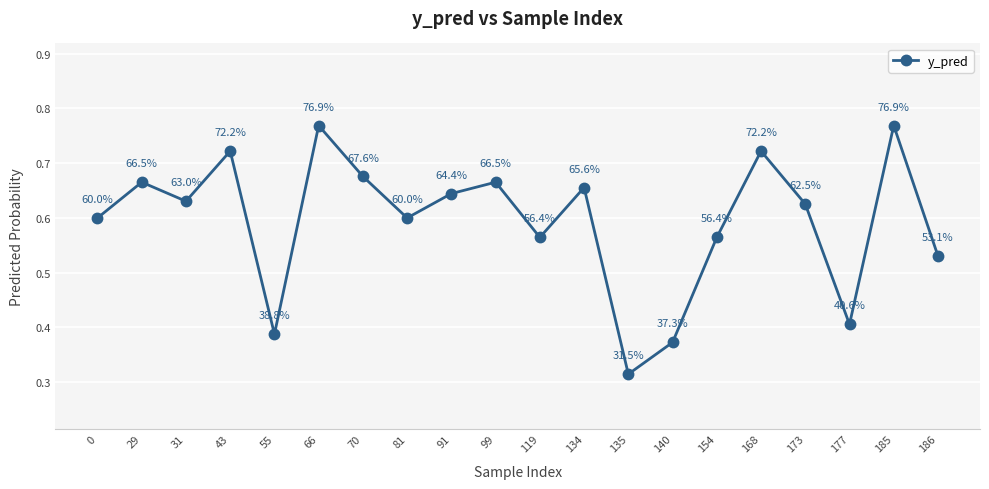

What is the difference between the values at 70 and 66?

0.1